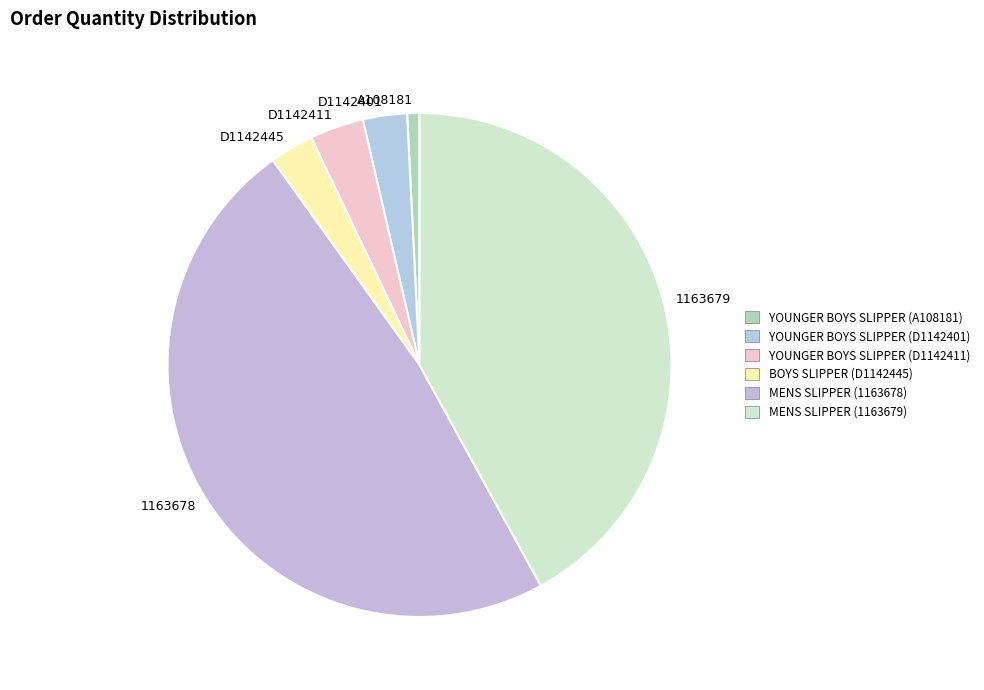

What is the largest slice in the pie chart?

1163678